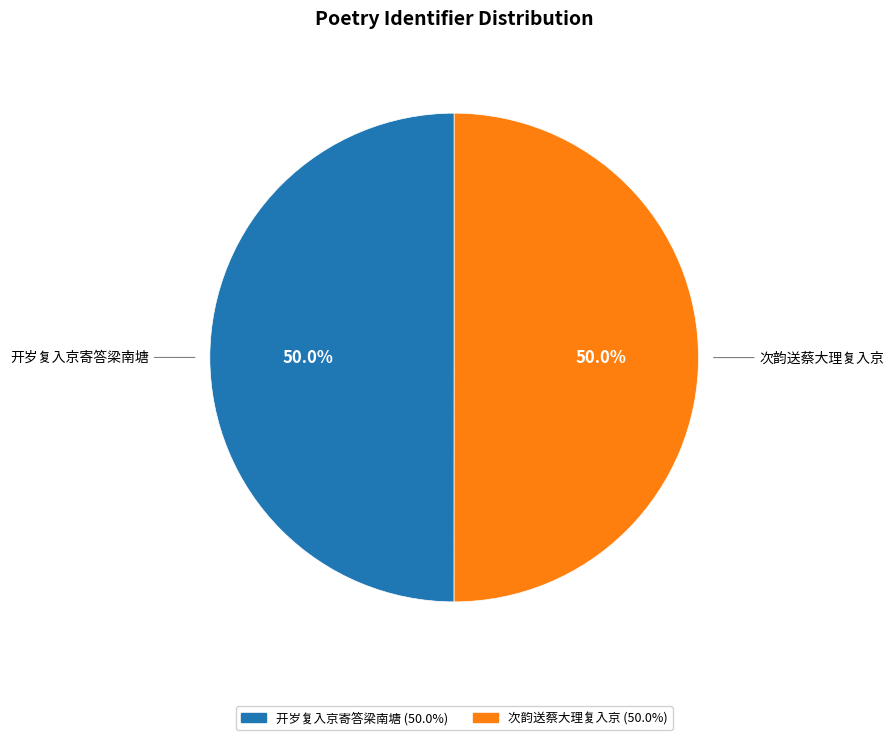

The 开岁复入京寄答梁南塘 slice represents 38% of the pie. True or false?

False